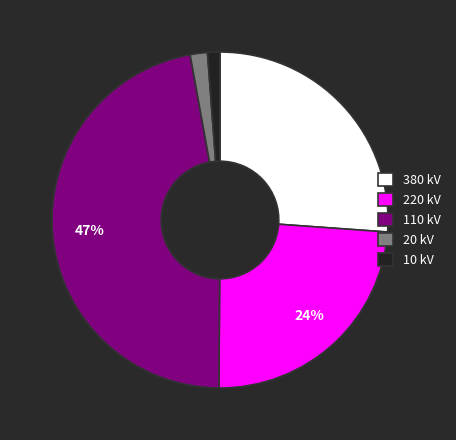

True or false: 10 kV accounts for 11% of the total.

False